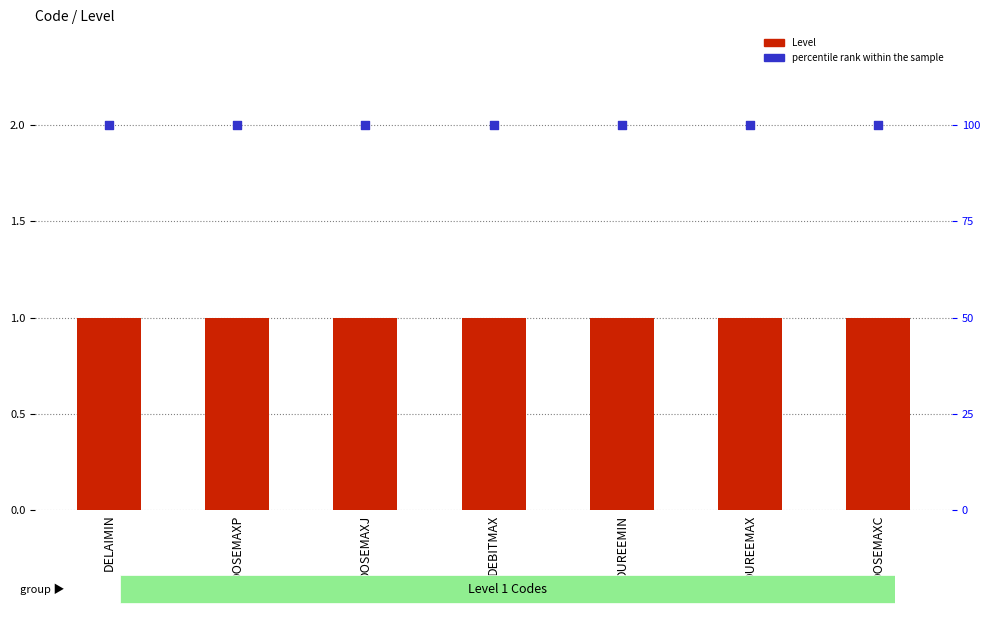

At how many categories does at least one series exceed 3?

7